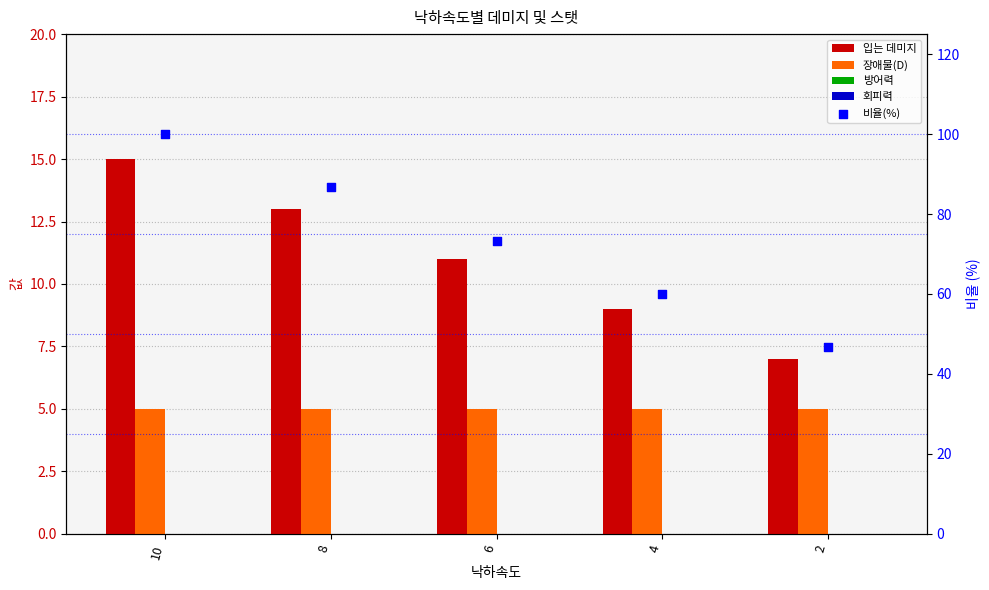

What is the total value across all series at 10?

120.0